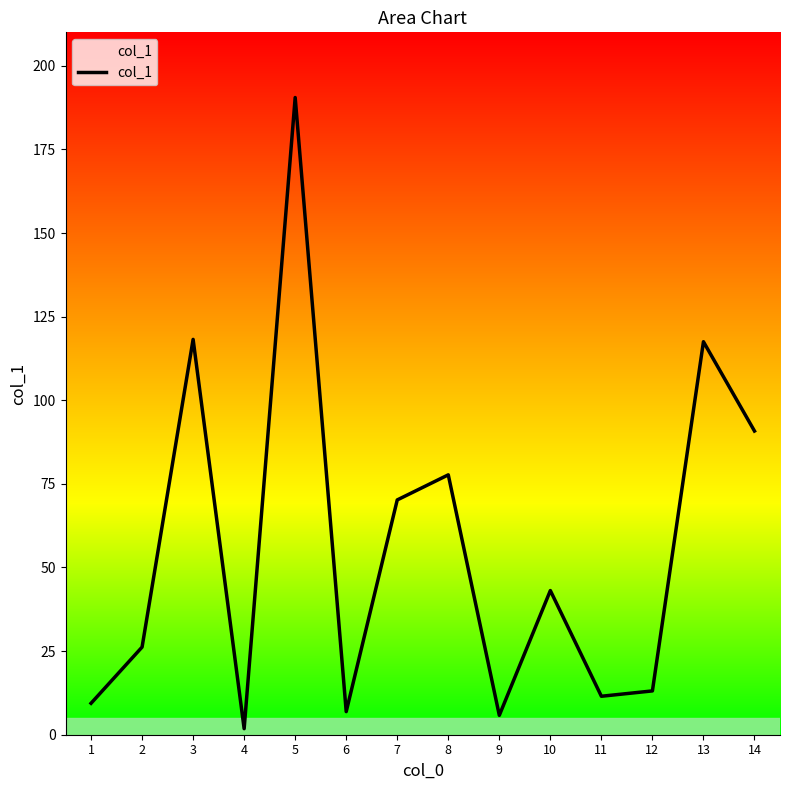

At which category does the chart reach its peak across all series?

5